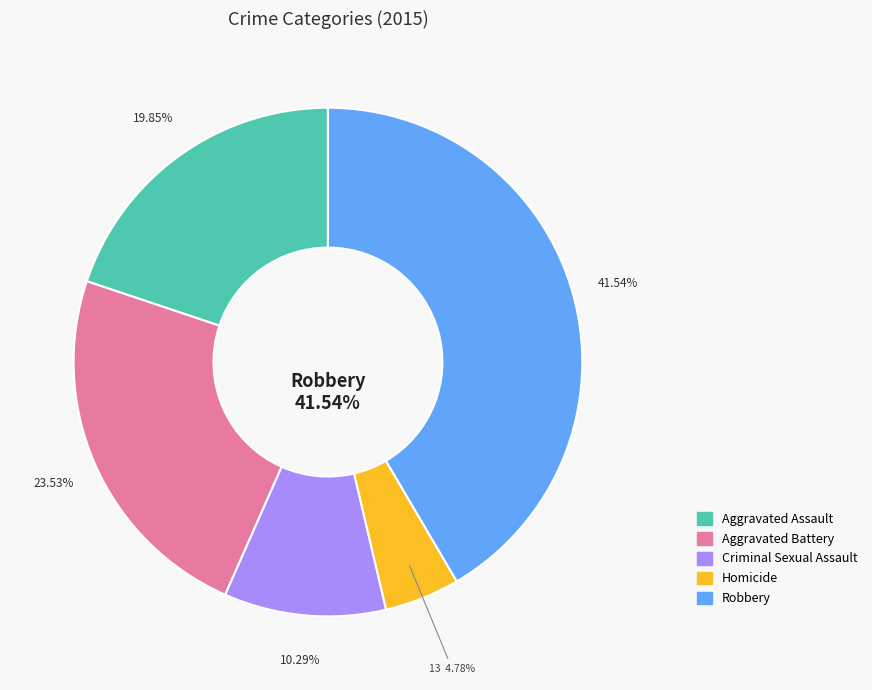

To the nearest percent, what portion does Aggravated Battery represent?

24%